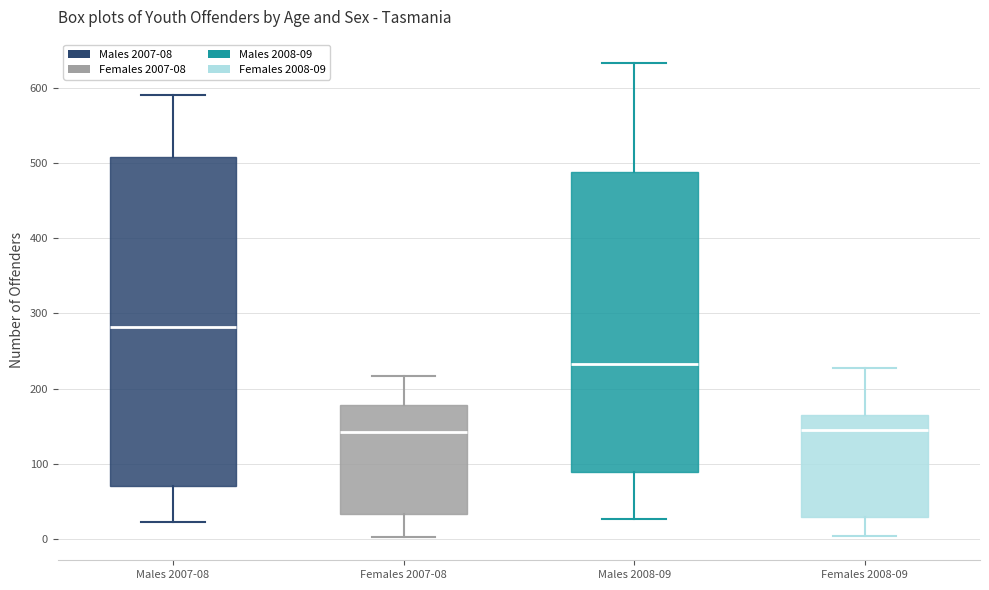

Which box has the highest median line?

Males 2007-08